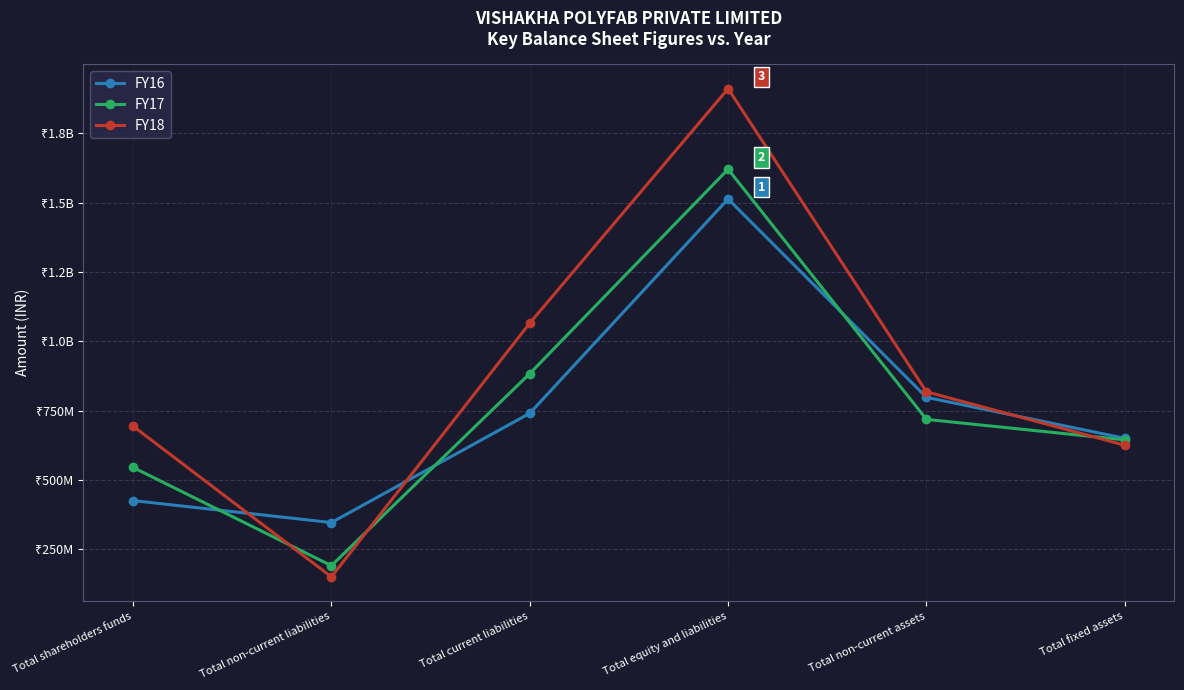

At which label does FY18 reach its minimum?

Total non-current liabilities